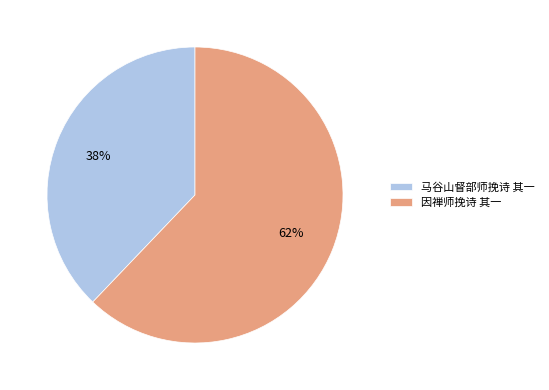

Which has a higher value, 因禅师挽诗 其一 or 马谷山督部师挽诗 其一?

因禅师挽诗 其一